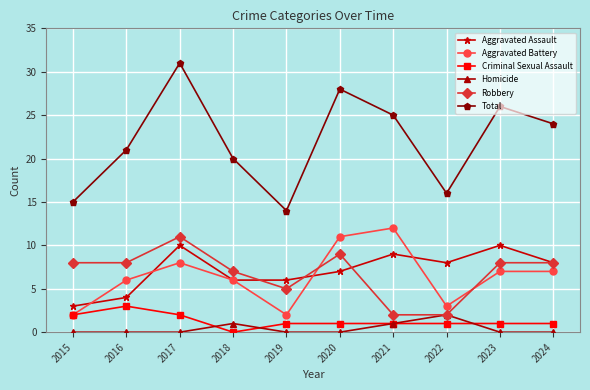

Reading left to right, what are all the values shown in this chart?

Aggravated Assault: 3	4	10	6	6	7	9	8	10	8
Aggravated Battery: 2	6	8	6	2	11	12	3	7	7
Criminal Sexual Assault: 2	3	2	0	1	1	1	1	1	1
Homicide: 0	0	0	1	0	0	1	2	0	0
Robbery: 8	8	11	7	5	9	2	2	8	8
Total: 15	21	31	20	14	28	25	16	26	24